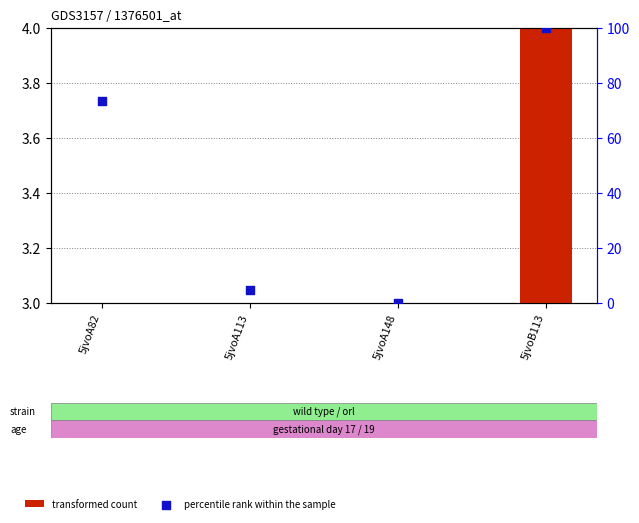

What is the total value across all series at 5jvoA82?

75.3